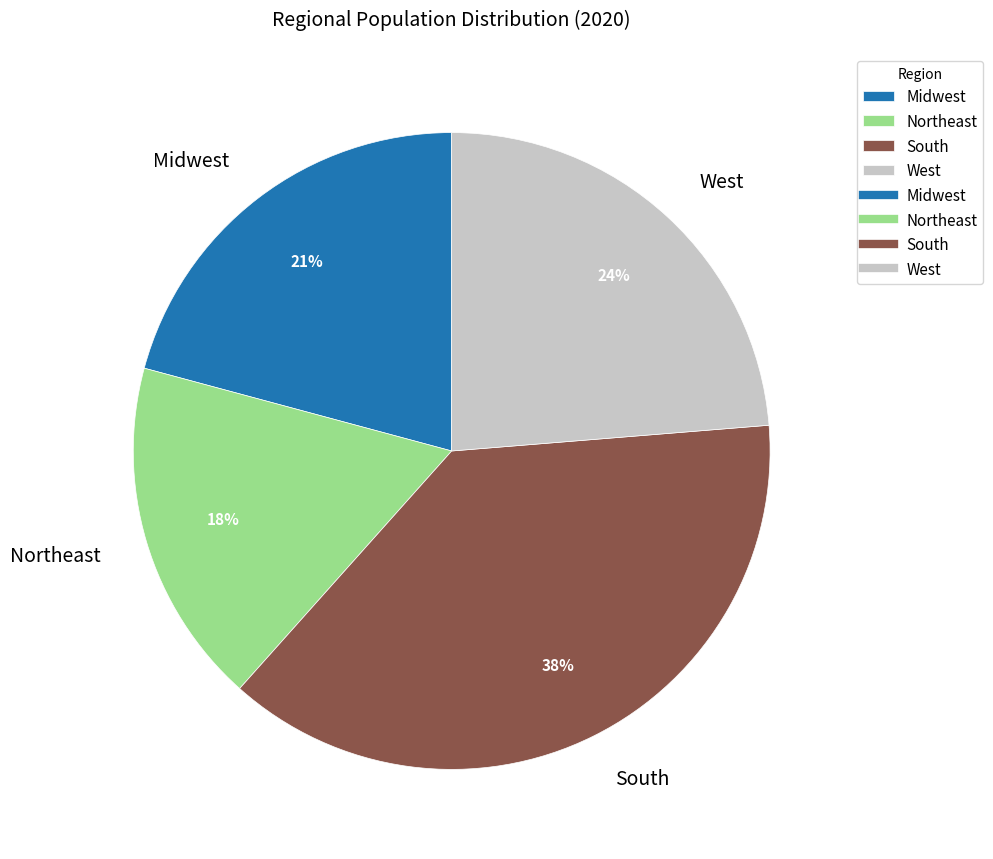

How many segments does this pie chart have?

4